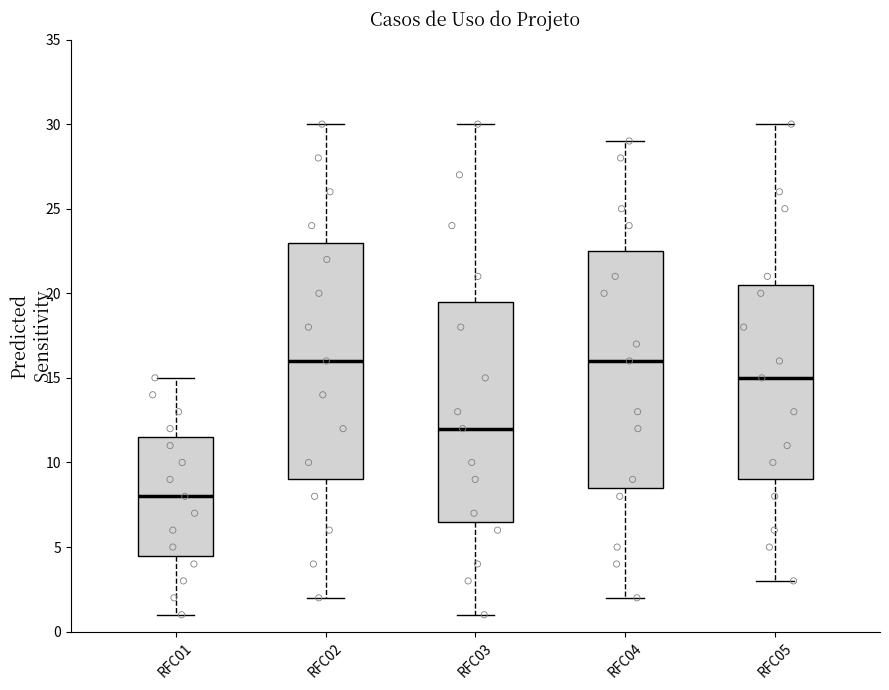

Where does the upper whisker of the box for RFC05 end on the y-axis? The values are not printed on the chart, so give them approximately, as read against the axis.

30.0